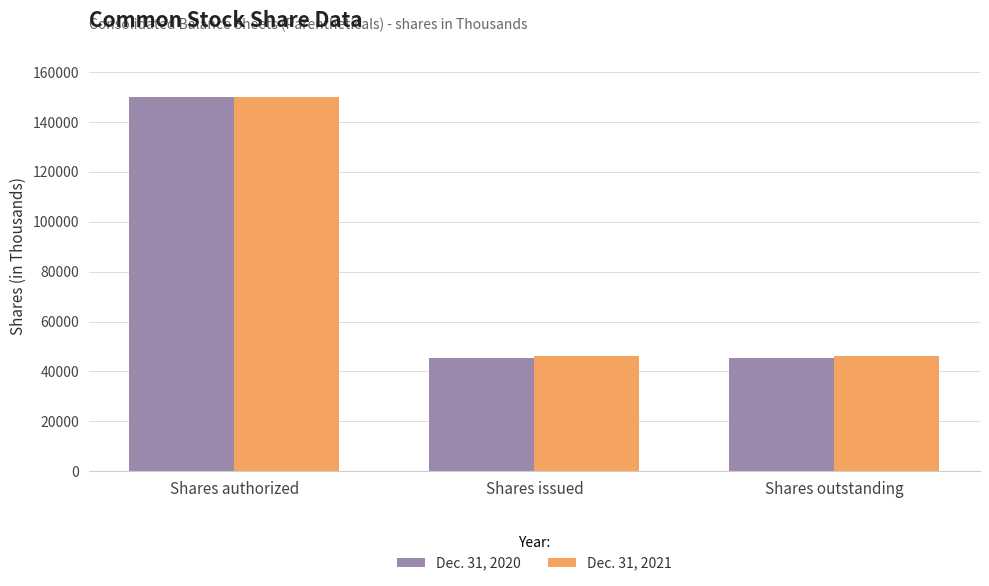

What is the maximum value for Dec. 31, 2021?

150000